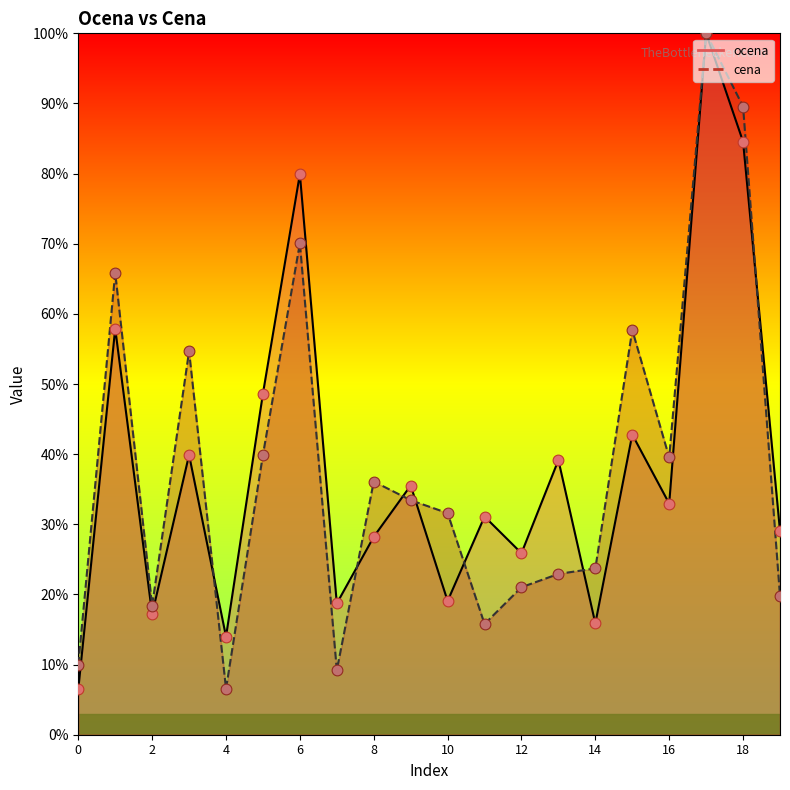

What is the total value across all series at 10?

50.7